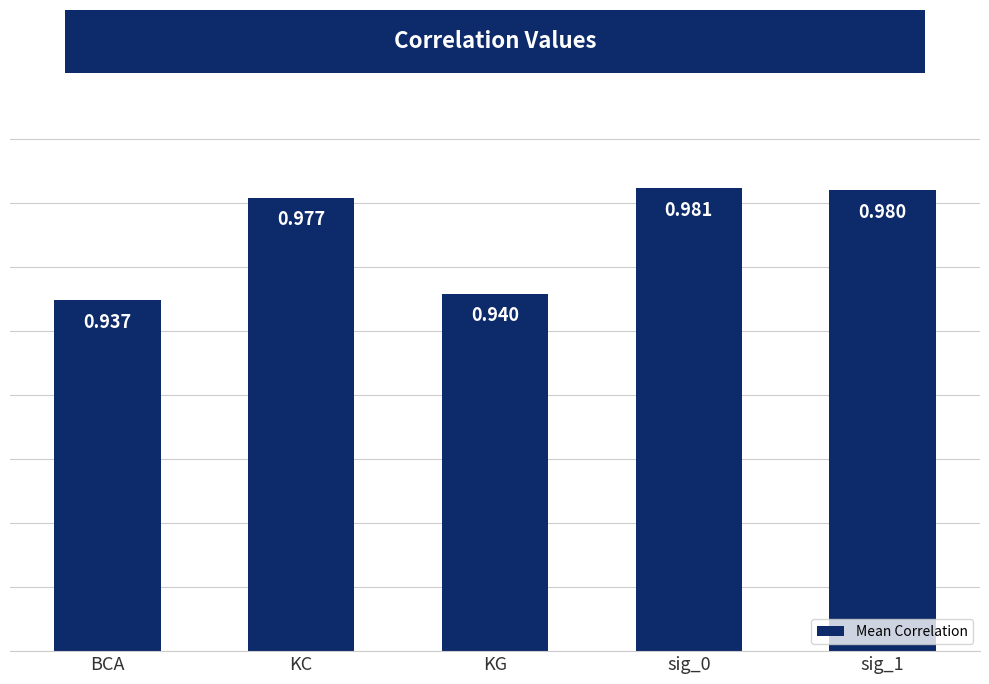

At which category does the chart reach its peak across all series?

sig_0